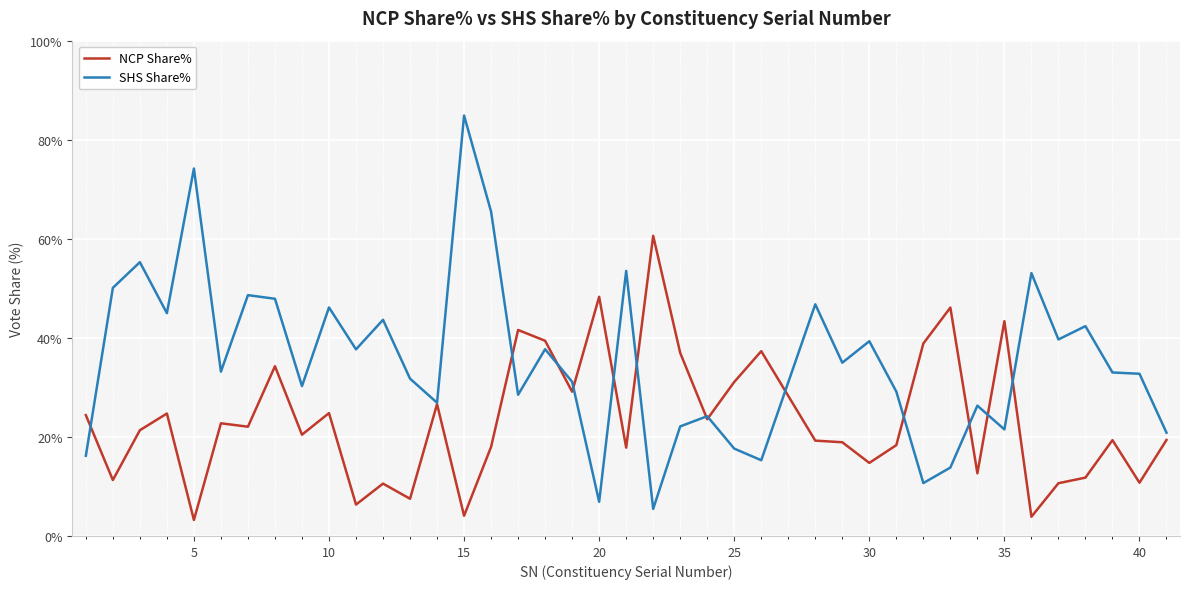

Which series has the widest spread of values?

SHS Share%